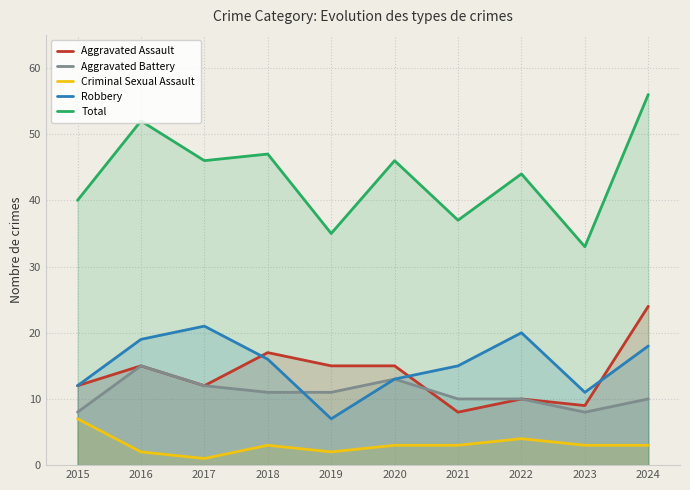

What is the average value of the Robbery series?

15